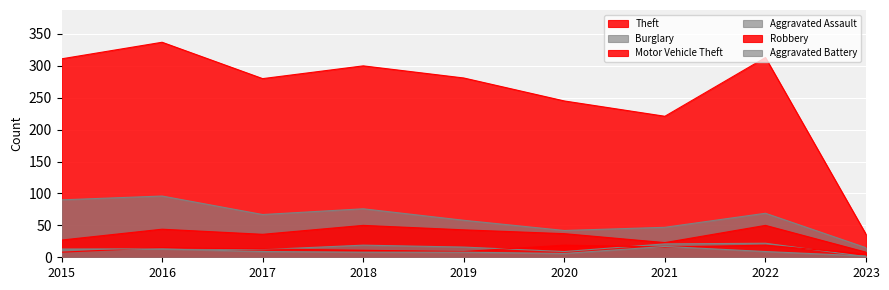

The value of Aggravated Battery at 2020 is 6. True or false?

True